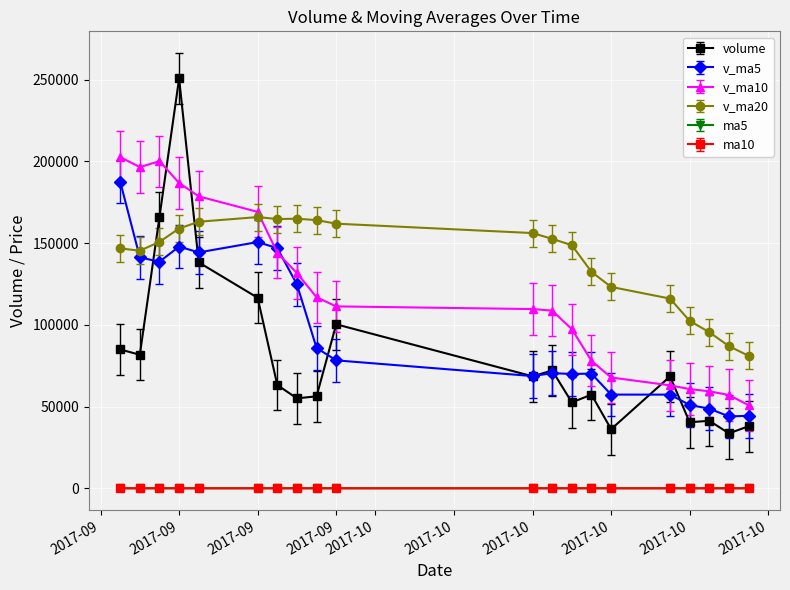

True or false: ma10 and v_ma10 intersect in this chart.

False